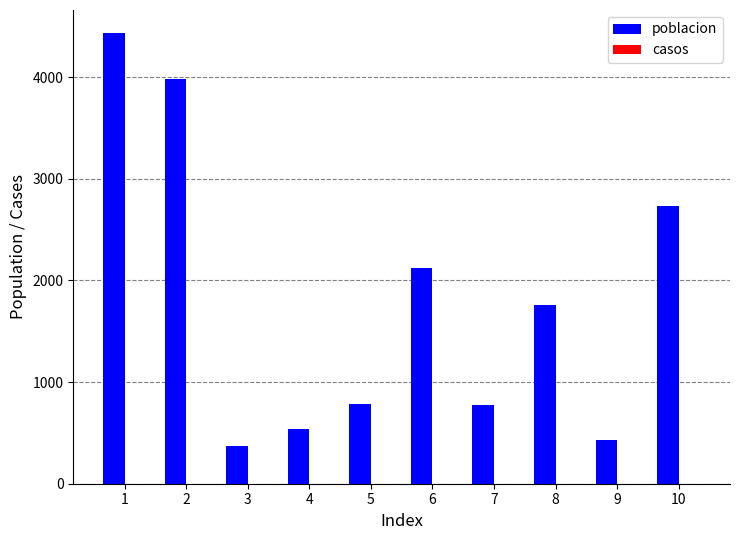

Which has a higher value, 7 or 6?

6